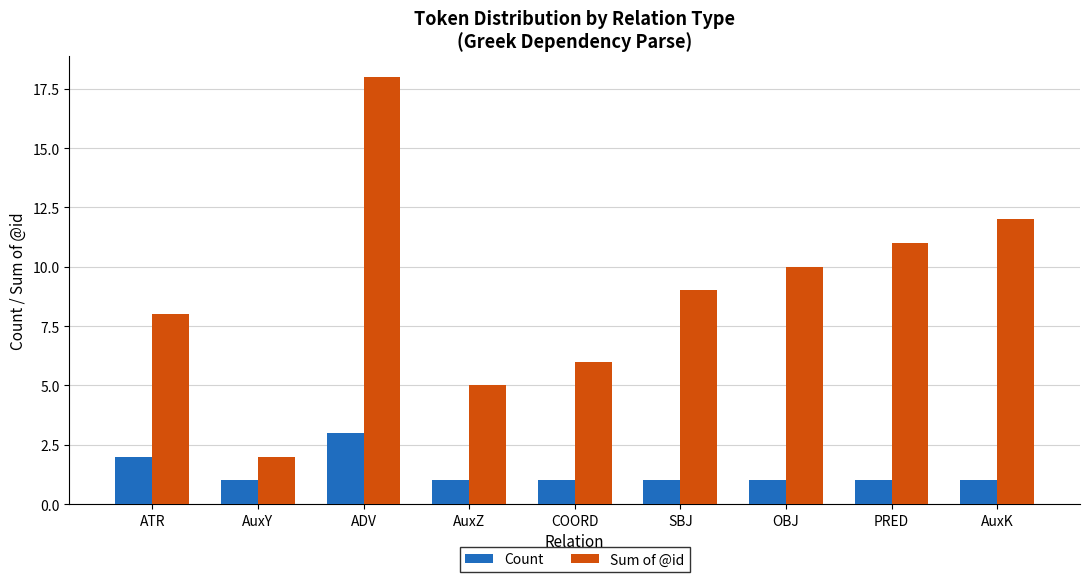

What is the label of the 7th bar from the left?

OBJ